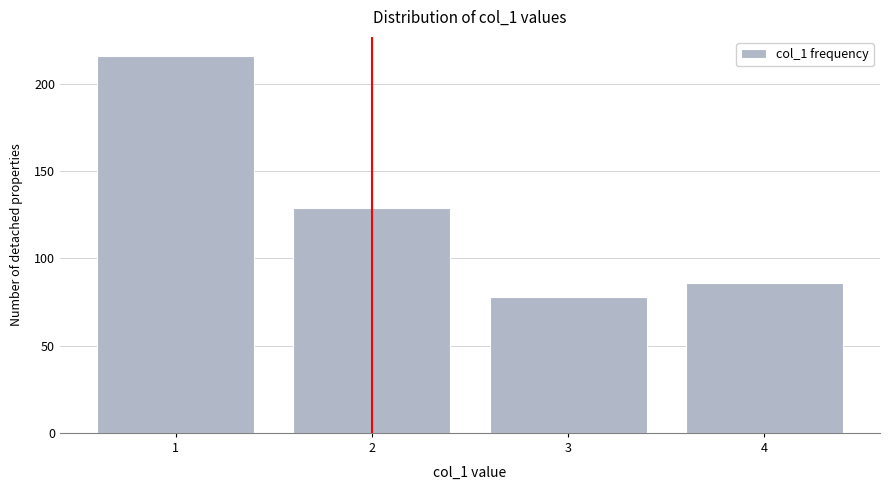

Reading left to right, transcribe this chart: for each bar, give the range it covers on the x-axis and its height. The values are not printed on the chart, so give them approximately, as read against the axis.

0.5 to 1.5: 215
1.5 to 2.5: 130
2.5 to 3.5: 80
3.5 to 4.5: 85